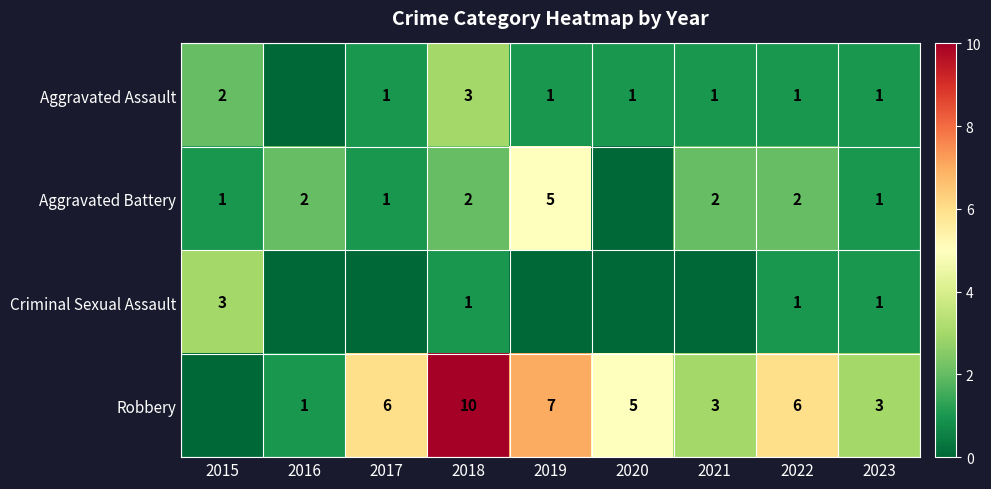

Is it true that Aggravated Battery equals 4 at 2018?

False